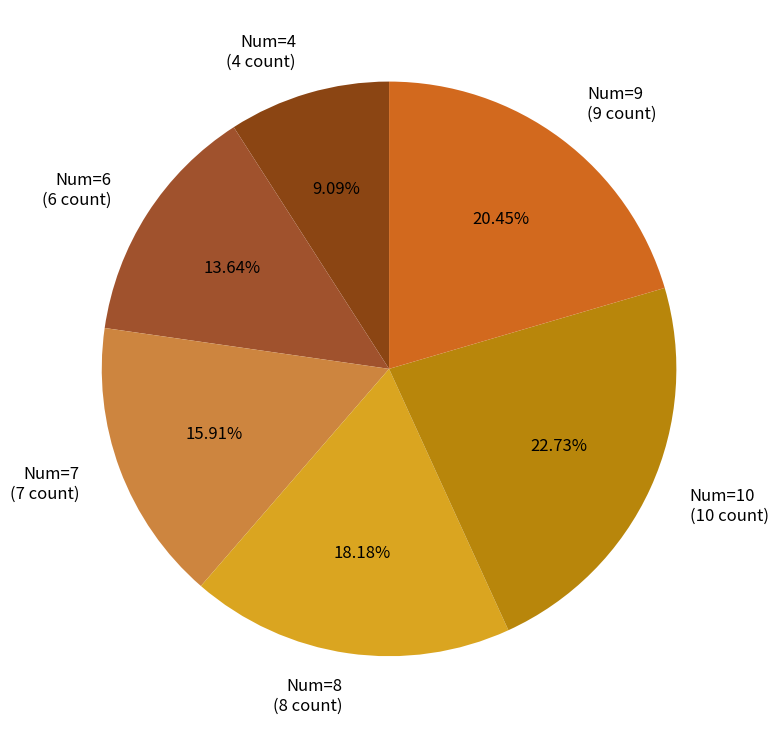

What is the largest slice in the pie chart?

Num=10 (10 count)